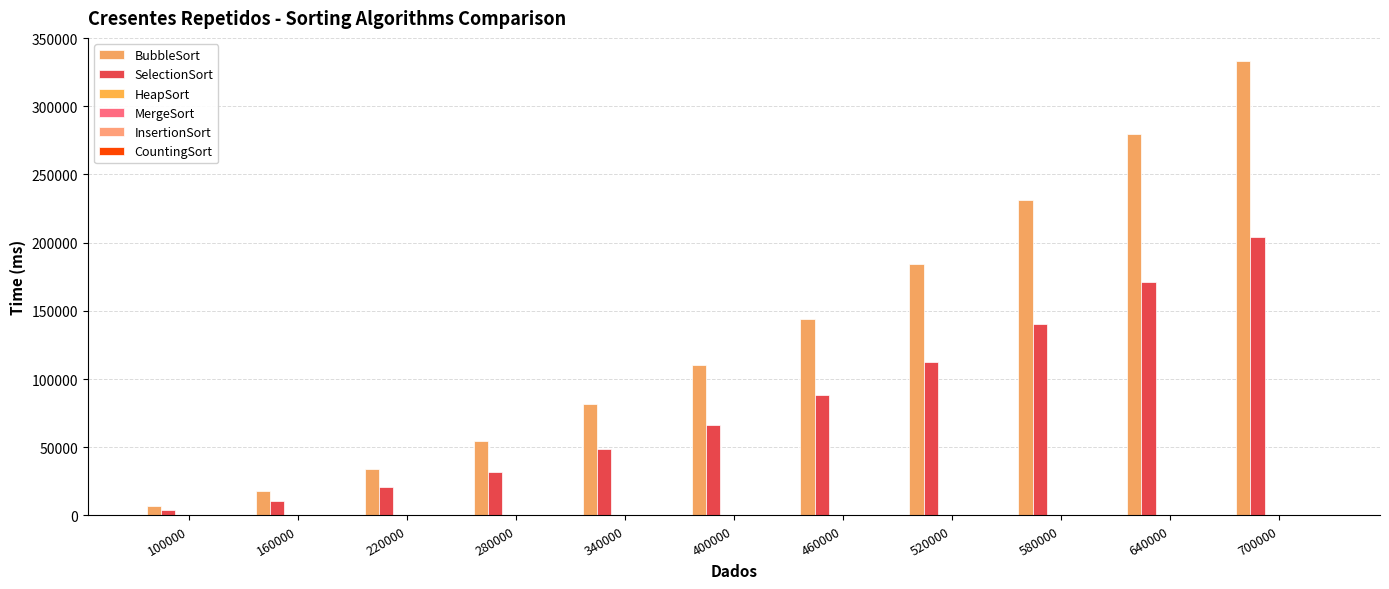

Reading left to right, list all the values displayed in this chart.

BubbleSort: 6943.0	18293.7	33925.3	54927.0	81727.3	110230.7	144234.3	184253.7	231609.0	279567.0	333419.0
SelectionSort: 4114.3	10589.7	20554.3	32226.3	48432.7	66423.3	88348.7	112455.0	140322.7	170804.7	203917.7
HeapSort: 10.3	20.7	25.7	42.0	41.7	47.0	57.7	67.3	78.0	78.0	93.7
MergeSort: 0.0	10.0	15.7	21.0	20.7	36.3	36.3	41.7	46.7	52.0	57.3
InsertionSort: 5.3	0.0	0.0	0.0	0.0	0.0	0.0	10.3	0.0	0.0	5.3
CountingSort: 5.3	0.0	5.0	5.3	5.3	5.3	0.0	5.3	0.0	5.3	5.0